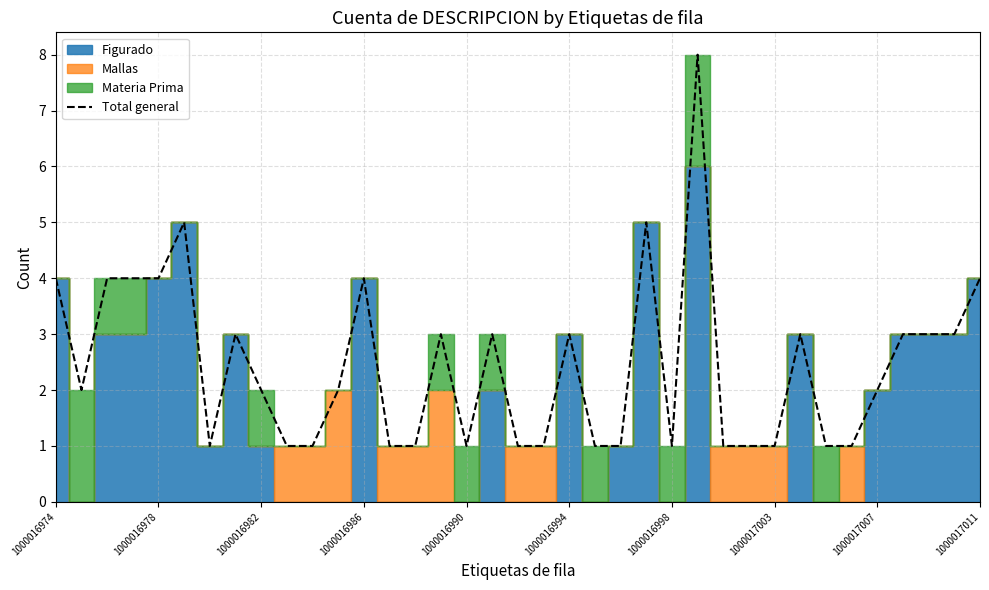

How many lines are shown in the chart?

1